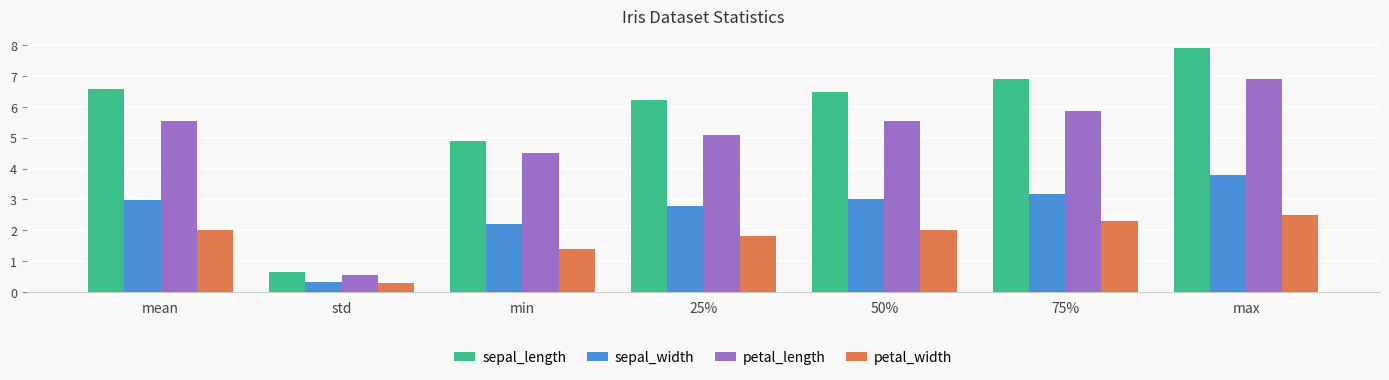

Is it true that sepal_width equals 1.4 at min?

False